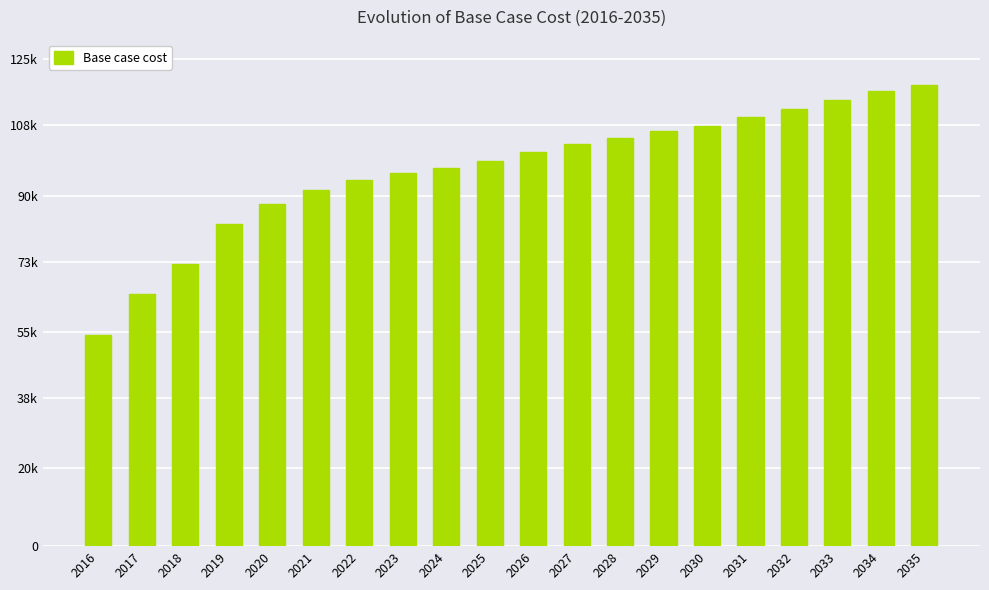

Between 2030 and 2025, which is larger?

2030